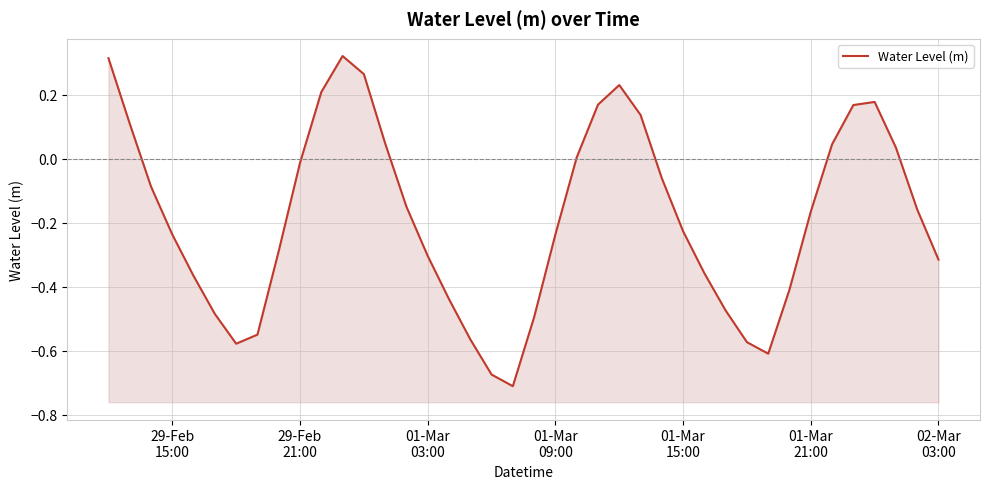

How many data points does each series have?

40